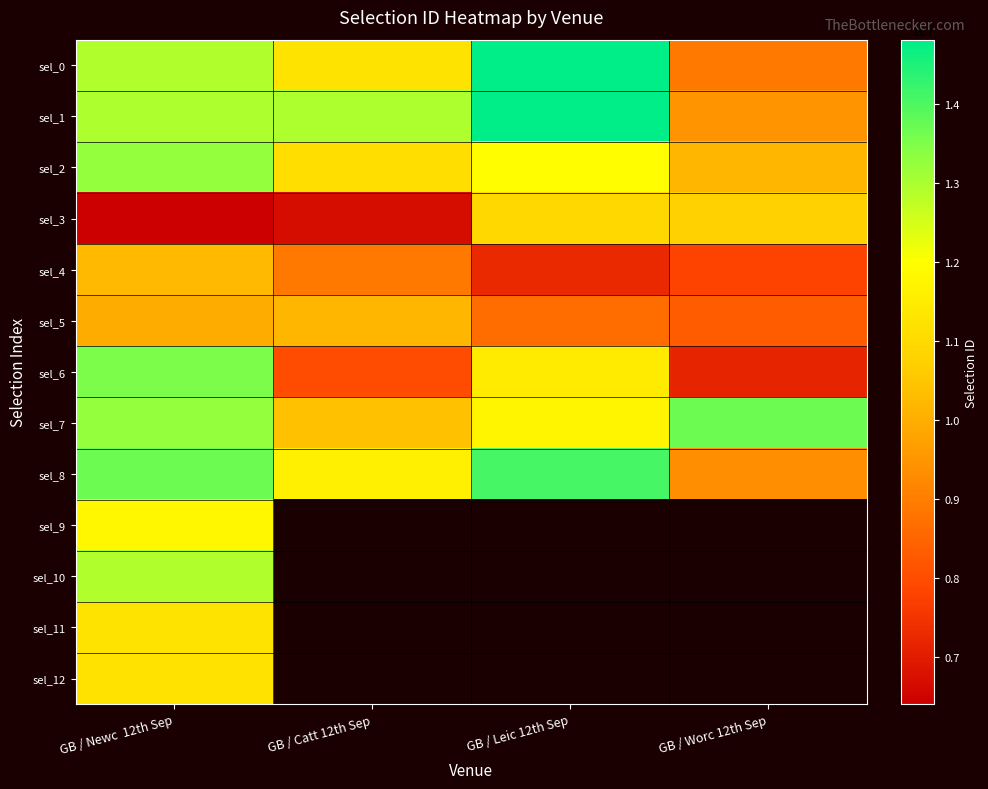

Between GB / Newc 12th Sep and GB / Catt 12th Sep, which series saw the biggest shift?

sel_6